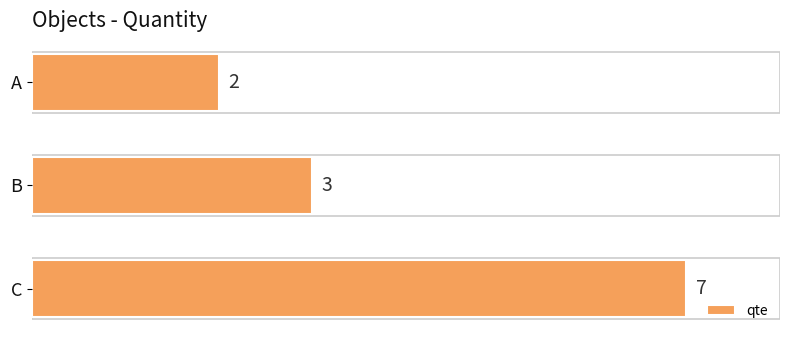

Reading top to bottom, what are all the values shown in this chart?

A=2	B=3	C=7